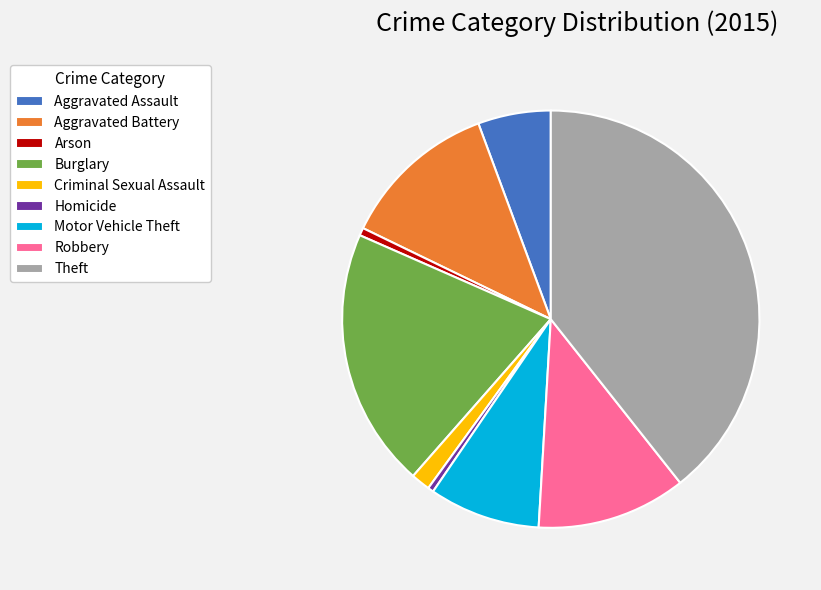

Is it true that Robbery is 12% of the pie?

True